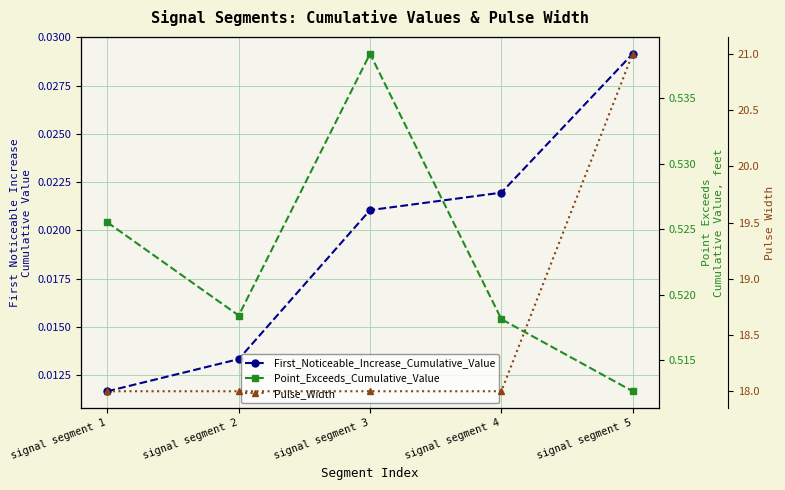

At which label is Point_Exceeds_Cumulative_Value closest to 0?

signal segment 5